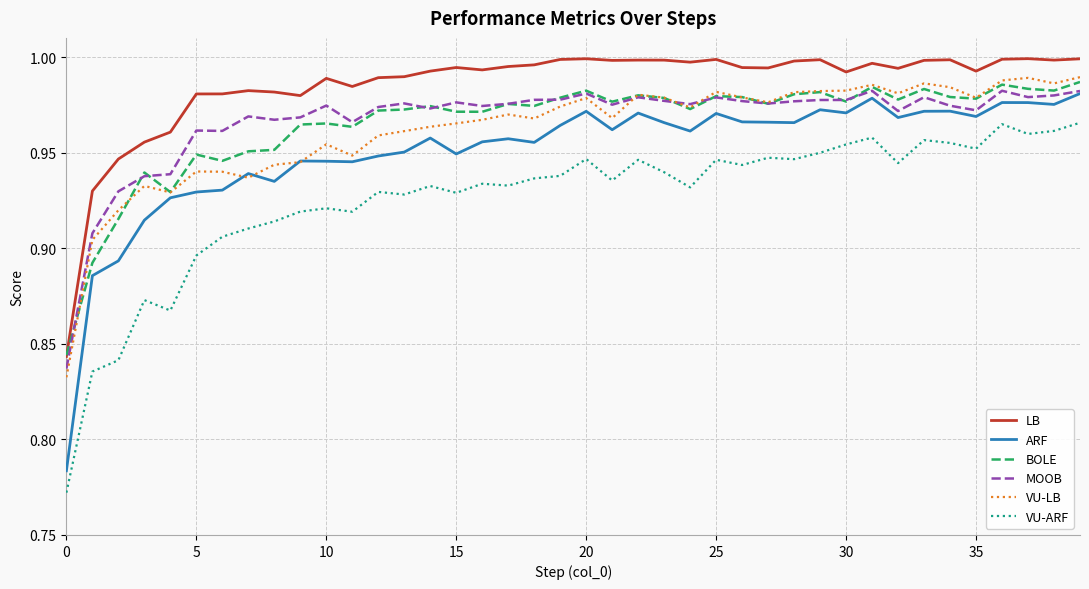

True or false: LB and MOOB intersect in this chart.

False